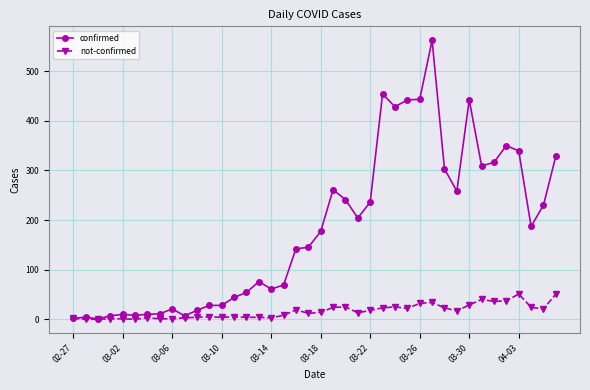

How many lines are shown in the chart?

2